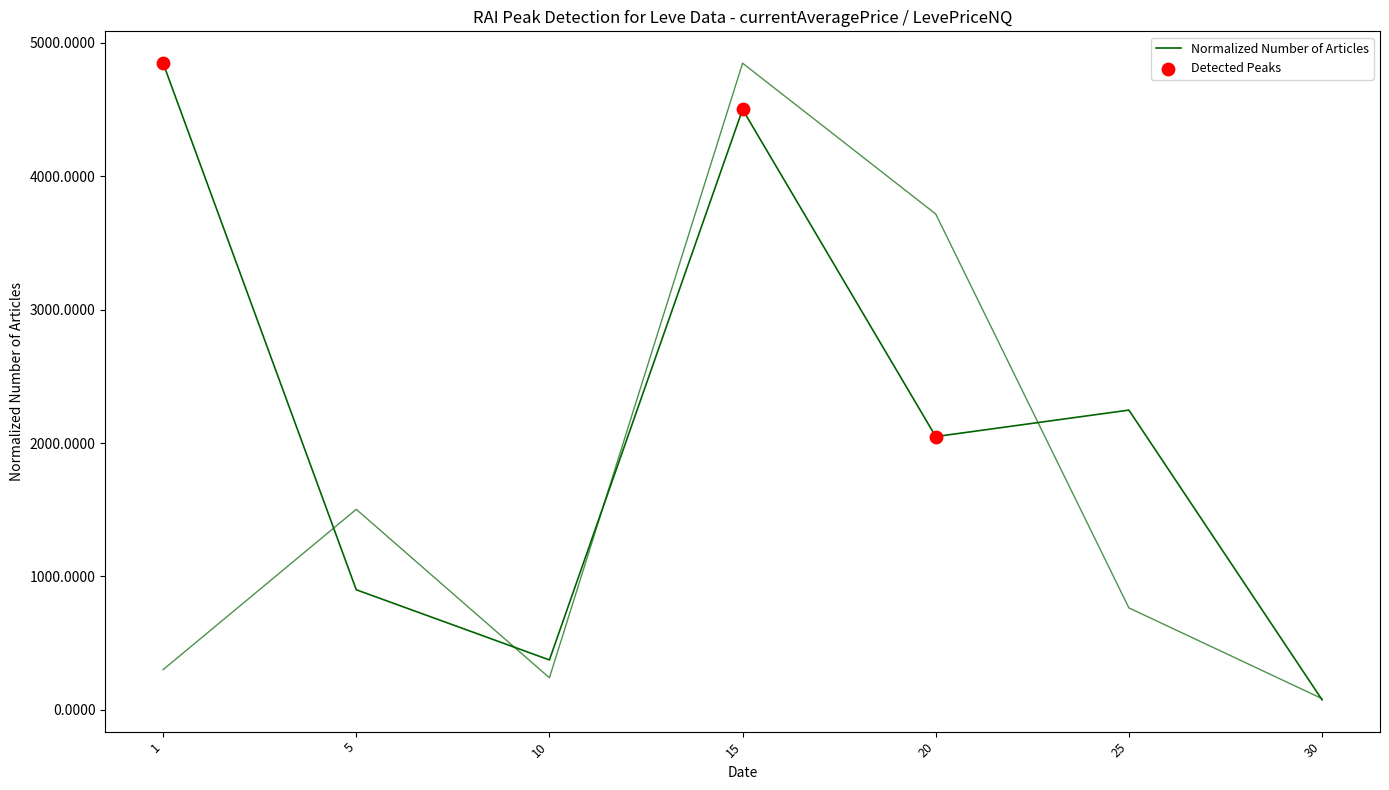

Is the value of LevePriceNQ at 20 greater than the value of currentAveragePrice at 20?

Yes